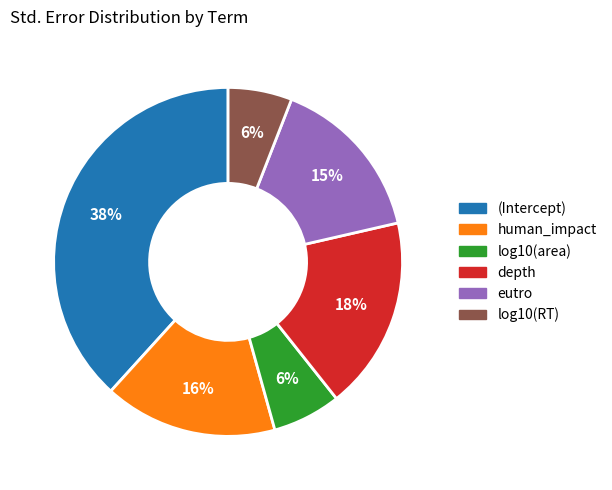

To the nearest percent, what percentage of the pie is (Intercept)?

38%